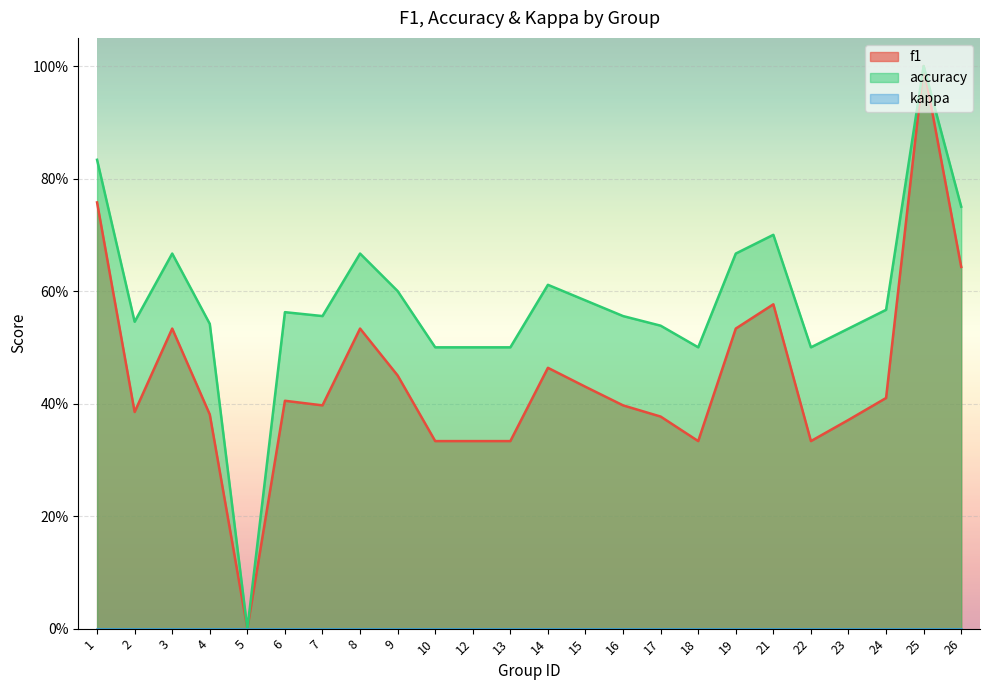

What is the value of the accuracy point at the 10th from the left?

0.5